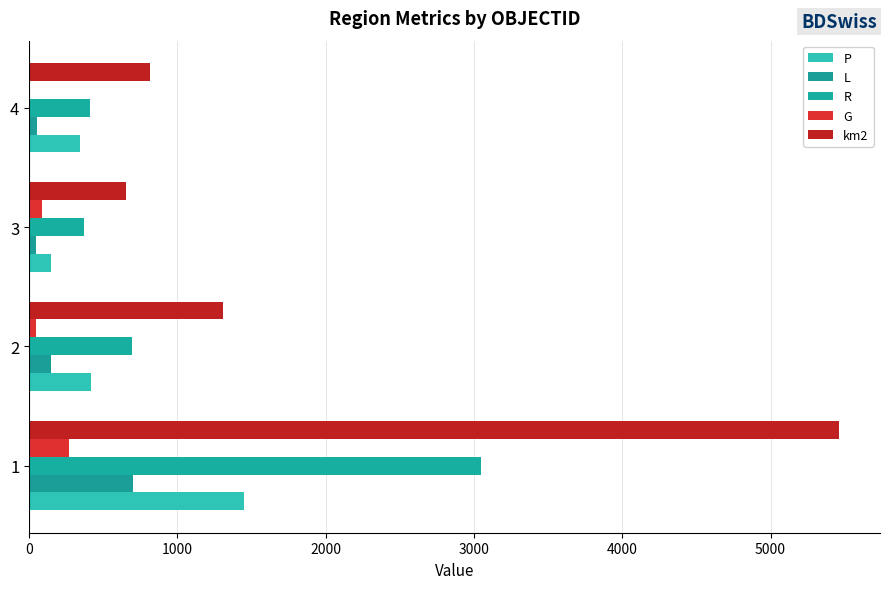

List the series in order of their peak value, highest first.

km2, R, P, L, G